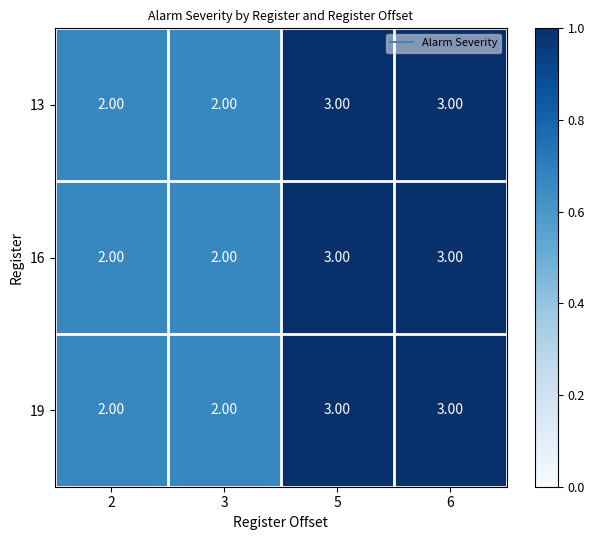

What is the sum of all 13 values?

10